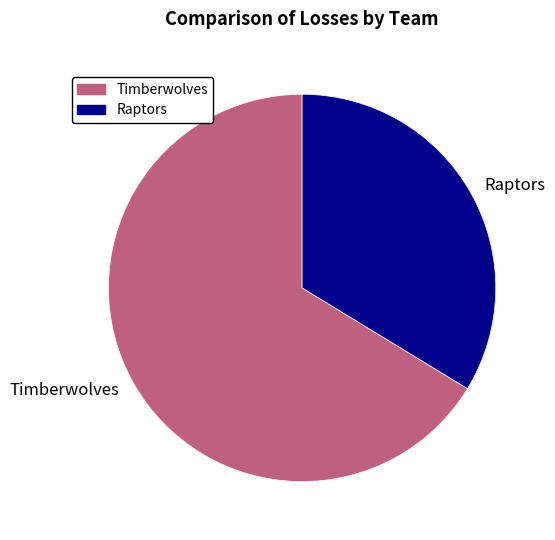

Does any single category account for the majority?

Yes